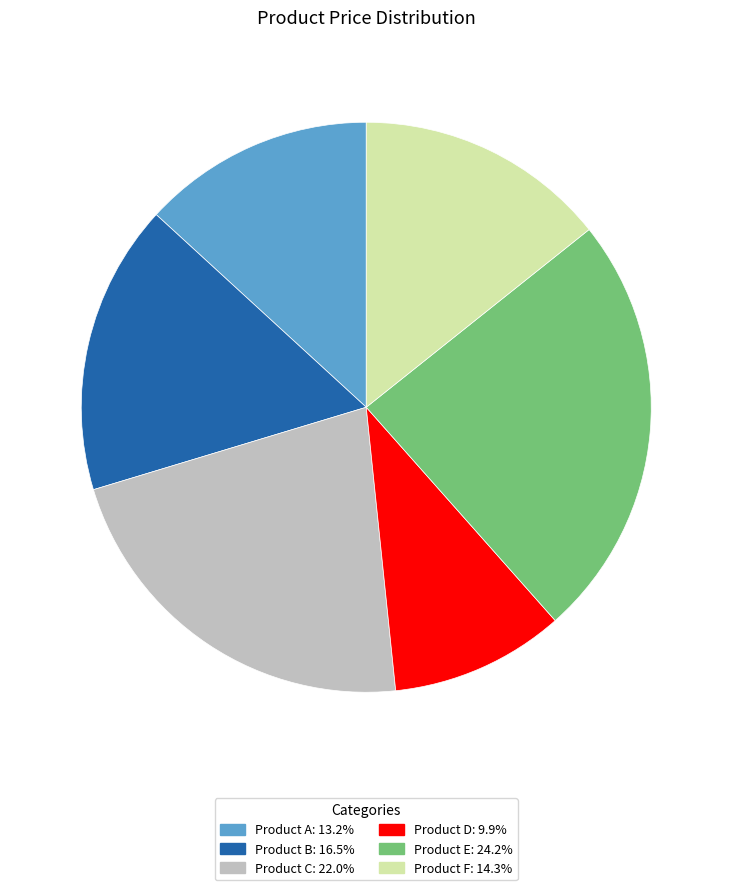

What is the ratio of the value at Product F to the value at Product A?

1.1